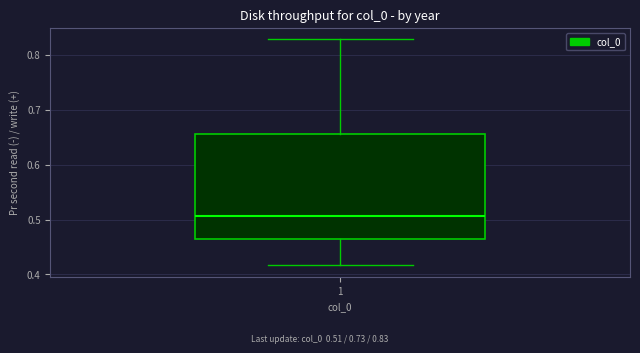

Where does the lower whisker of the box at x = 1 end on the y-axis? The values are not printed on the chart, so give them approximately, as read against the axis.

0.42